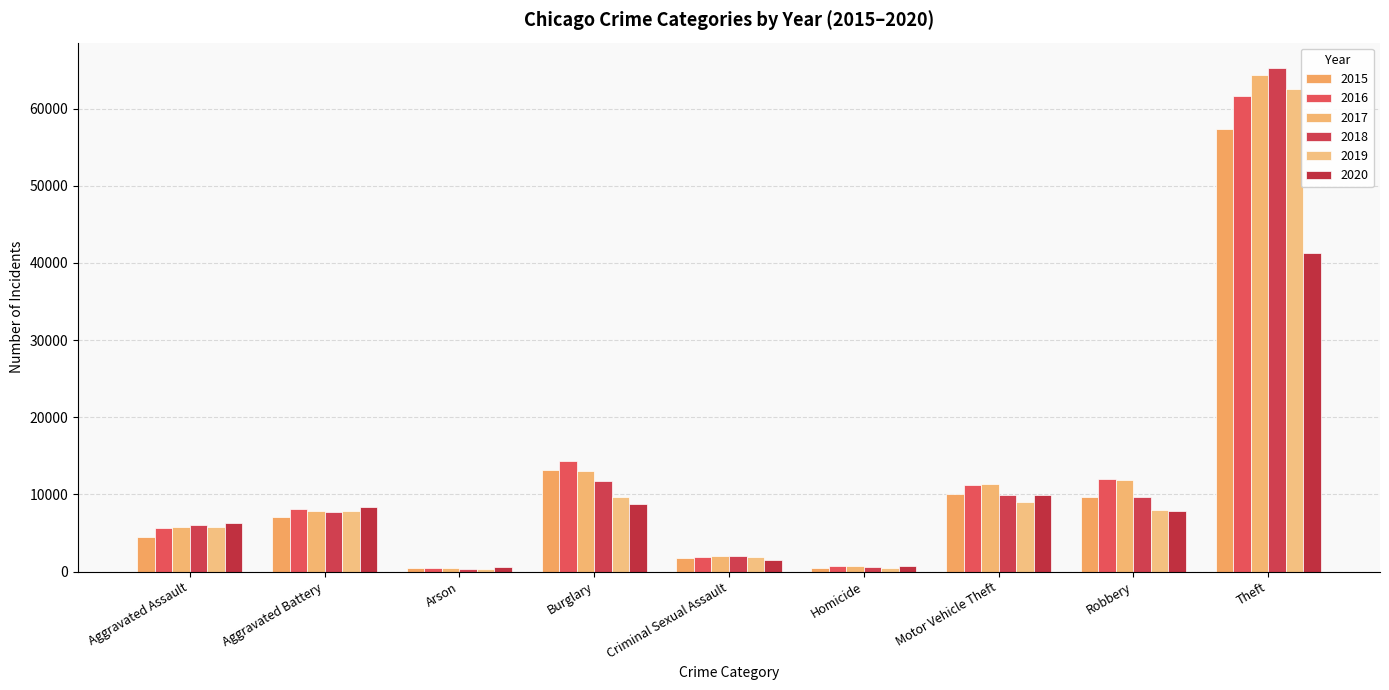

What is the label of the 4th bar from the right?

Homicide